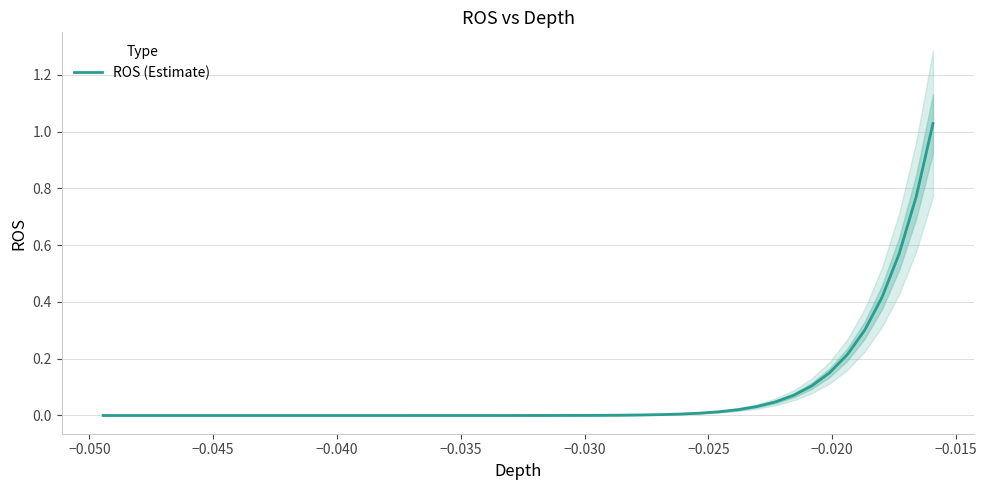

How many series are shown in this chart?

1